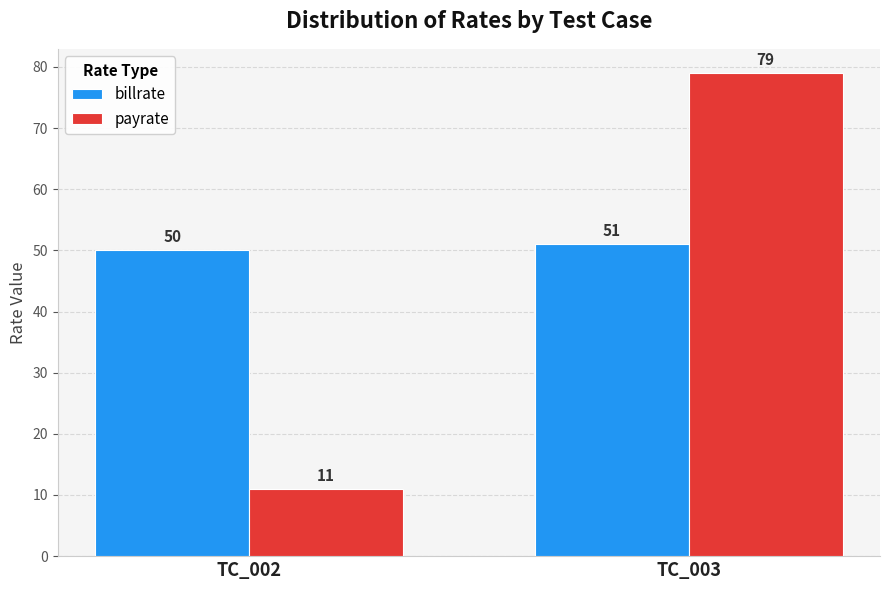

How many series are shown in this chart?

2